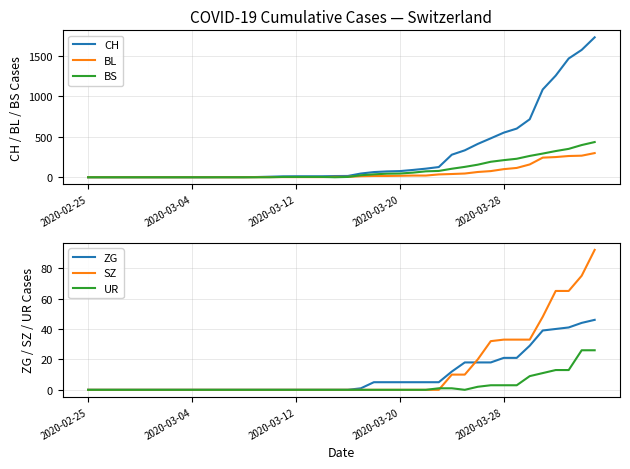

True or false: ZG and CH cross at least once.

False